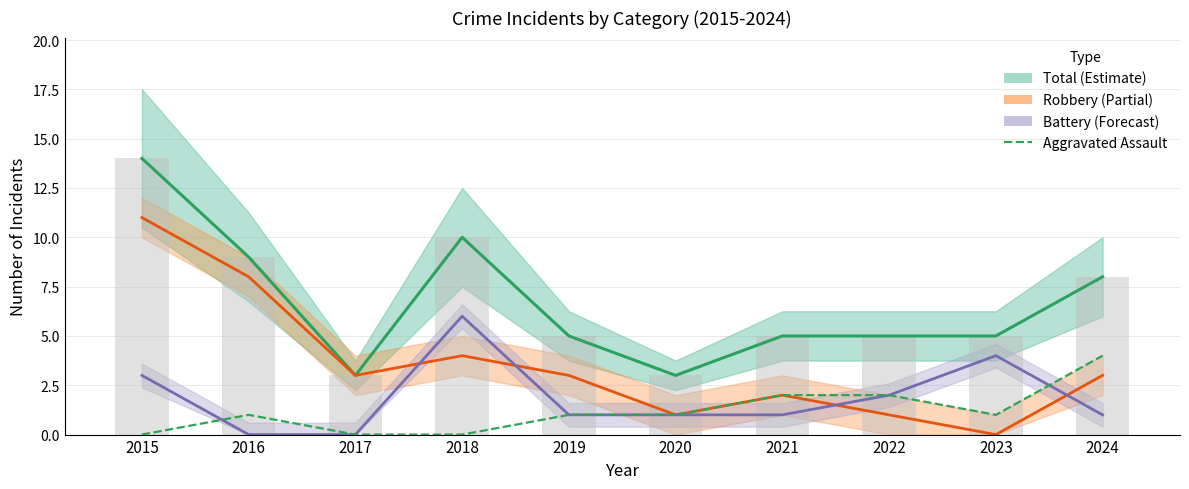

How many data points in Total are above 5?

4